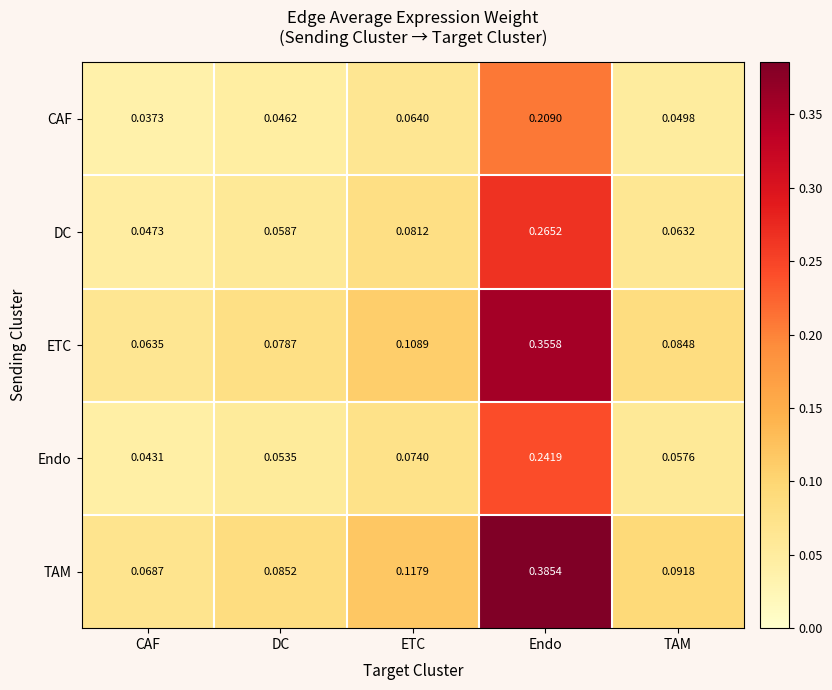

How many series are shown in this chart?

5